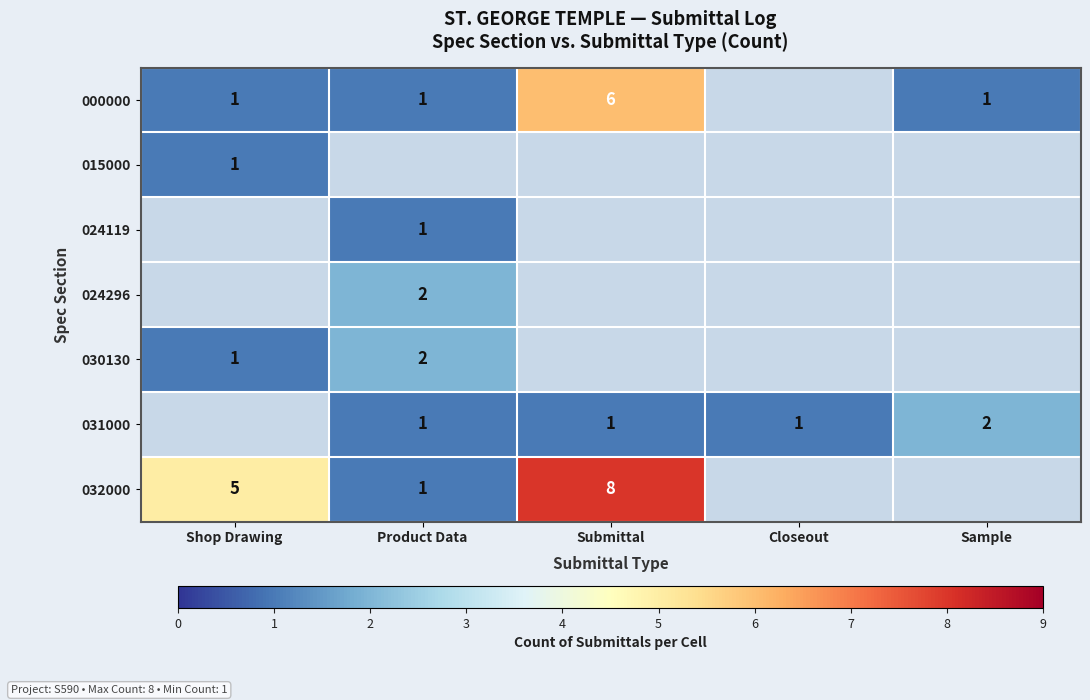

Count the number of data series in this chart.

7